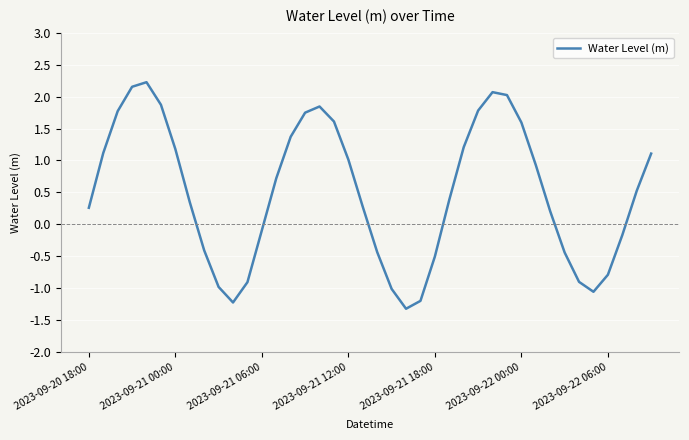

Reading left to right, transcribe all the data shown in this chart.

0.3	1.1	1.8	2.2	2.2	1.9	1.2	0.3	-0.4	-1.0	-1.2	-0.9	-0.1	0.7	1.4	1.7	1.8	1.6	1.0	0.3	-0.4	-1.0	-1.3	-1.2	-0.5	0.4	1.2	1.8	2.1	2.0	1.6	0.9	0.2	-0.4	-0.9	-1.1	-0.8	-0.2	0.5	1.1